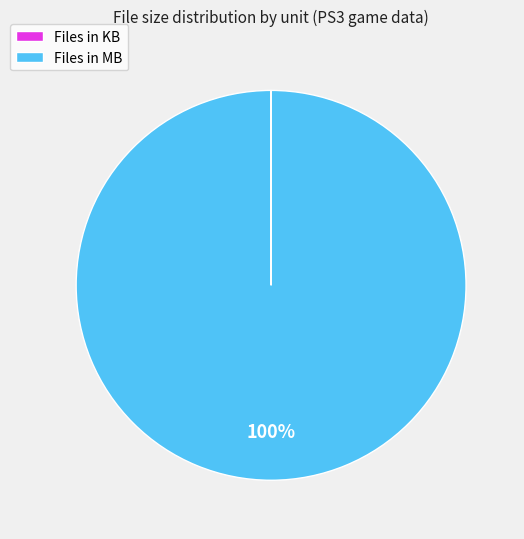

To the nearest percent, what is the difference between the largest and smallest slice percentages?

100%